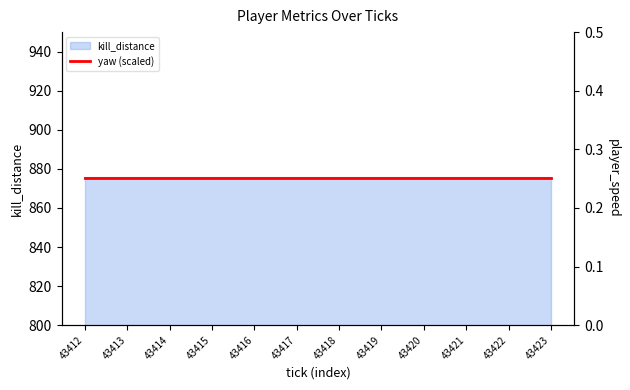

What is the value of the yaw (scaled) point at the 1st from the left?

875.3